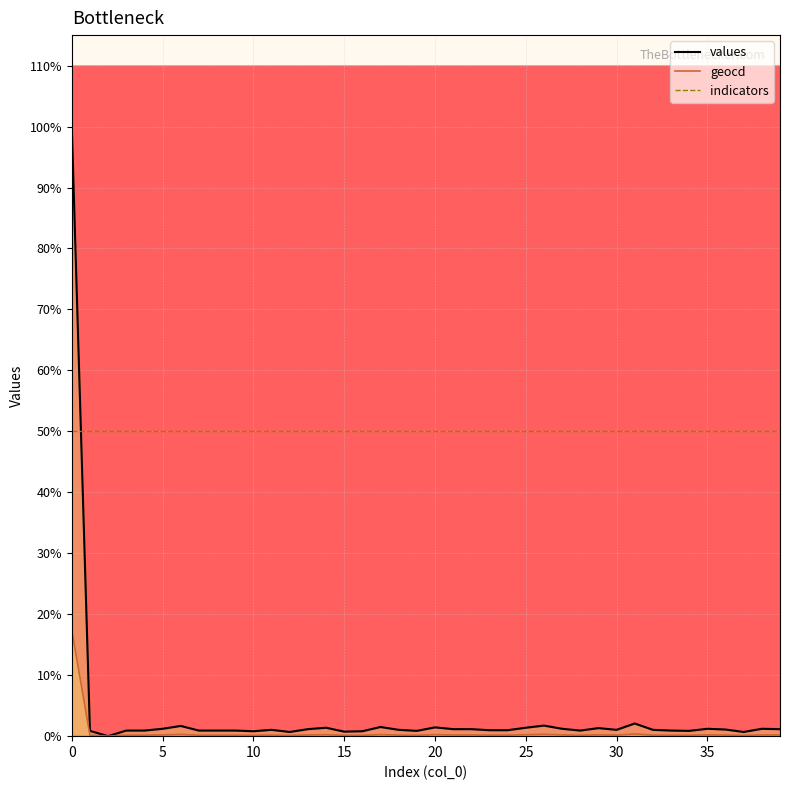

What is the spread (max minus min) of values at 32?

4938.5